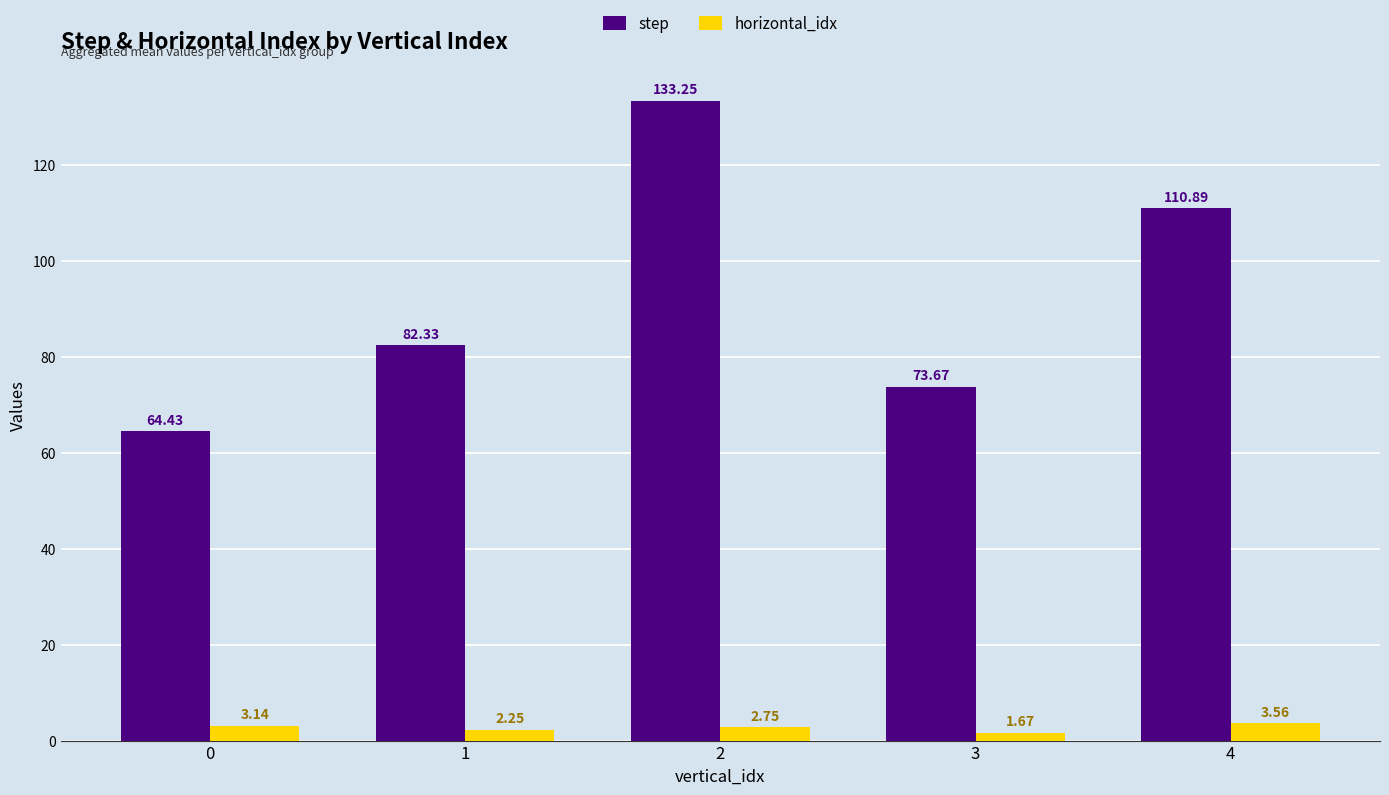

Is the value of step at 2 greater than the value of horizontal_idx at 0?

Yes